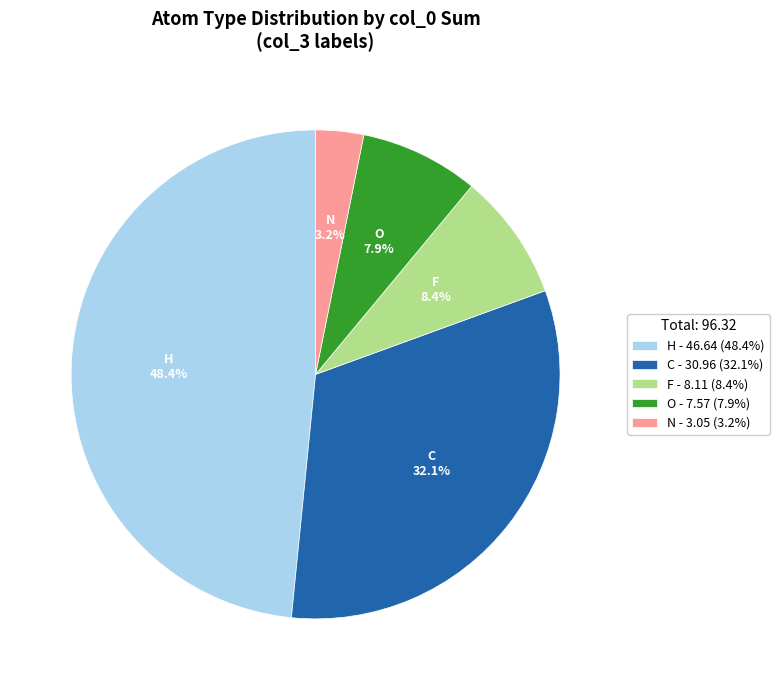

Is the sum of C - 30.96 (32.1%) and H - 46.64 (48.4%) greater than half?

Yes